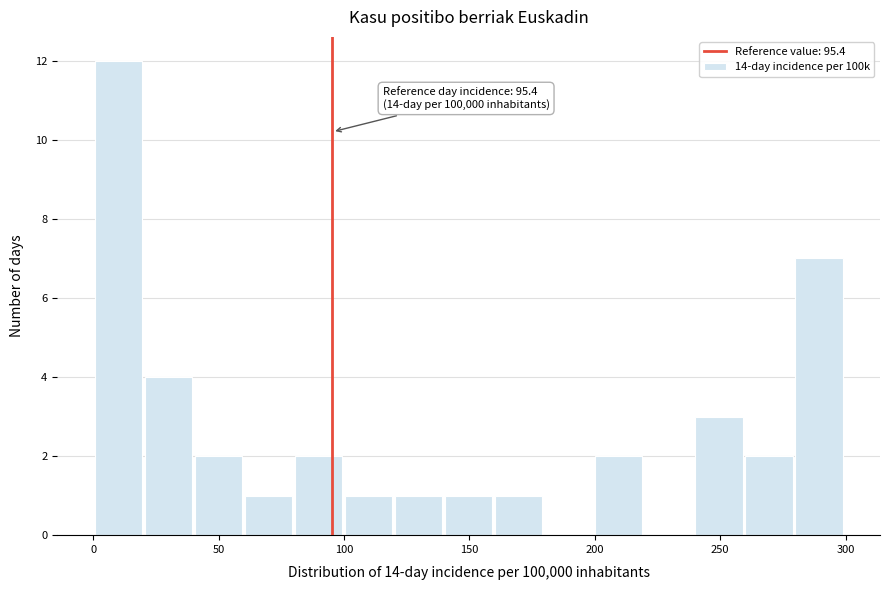

Read against the x-axis, roughly where is the centre of the tallest bar?

10